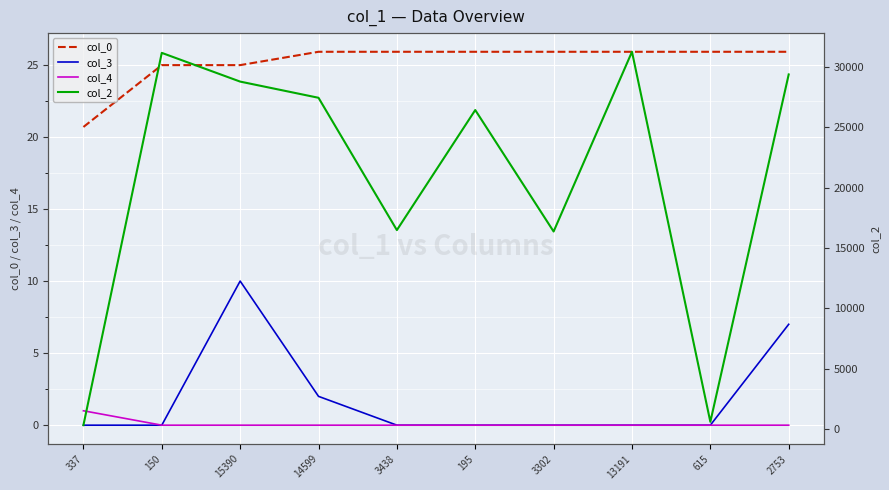

True or false: col_3 and col_2 cross at least once.

False